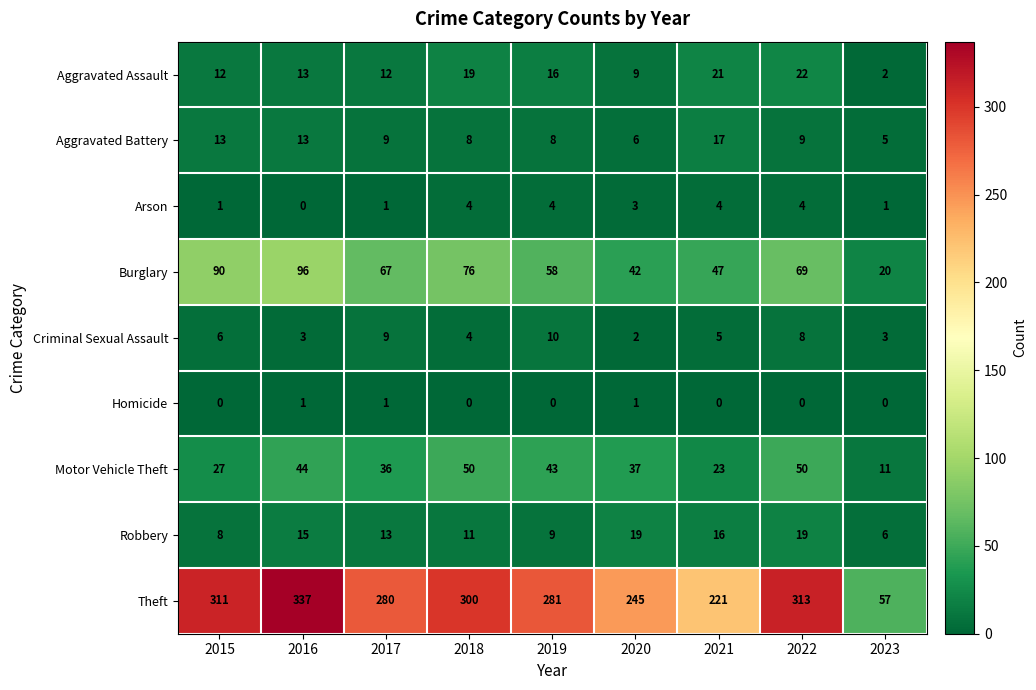

Between 2016 and 2017, which series saw the biggest shift?

Theft